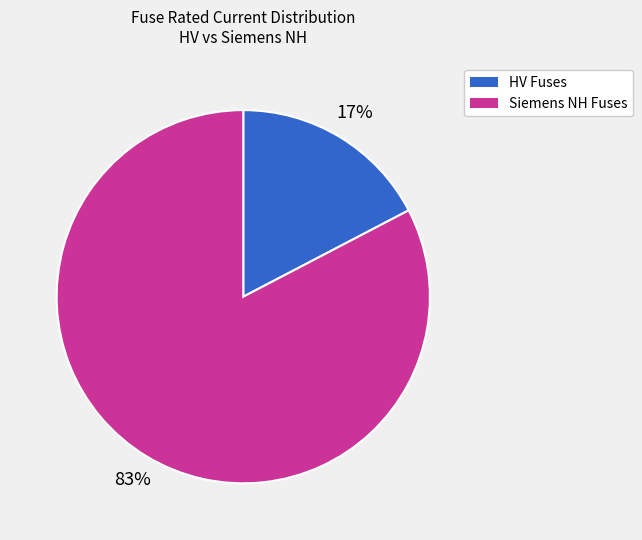

To the nearest percent, what is the average slice percentage?

50%